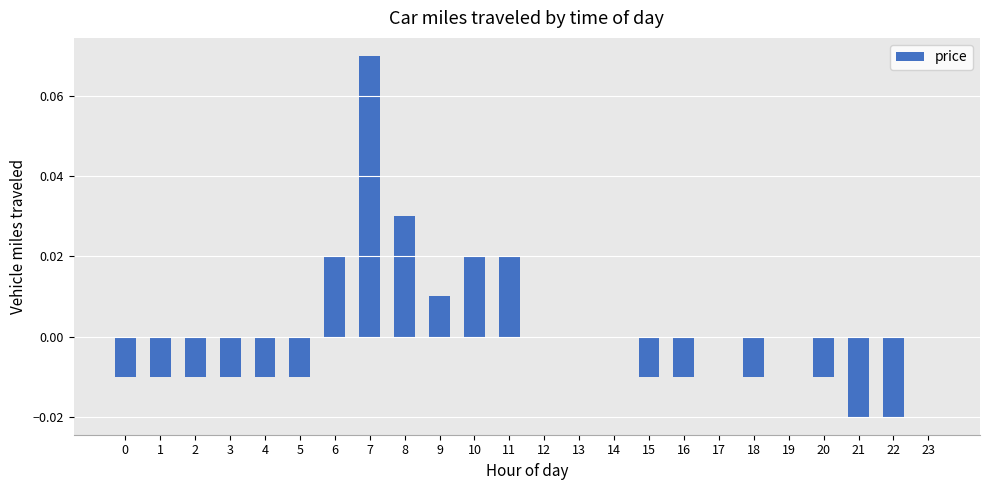

At which category does the chart reach its peak across all series?

7